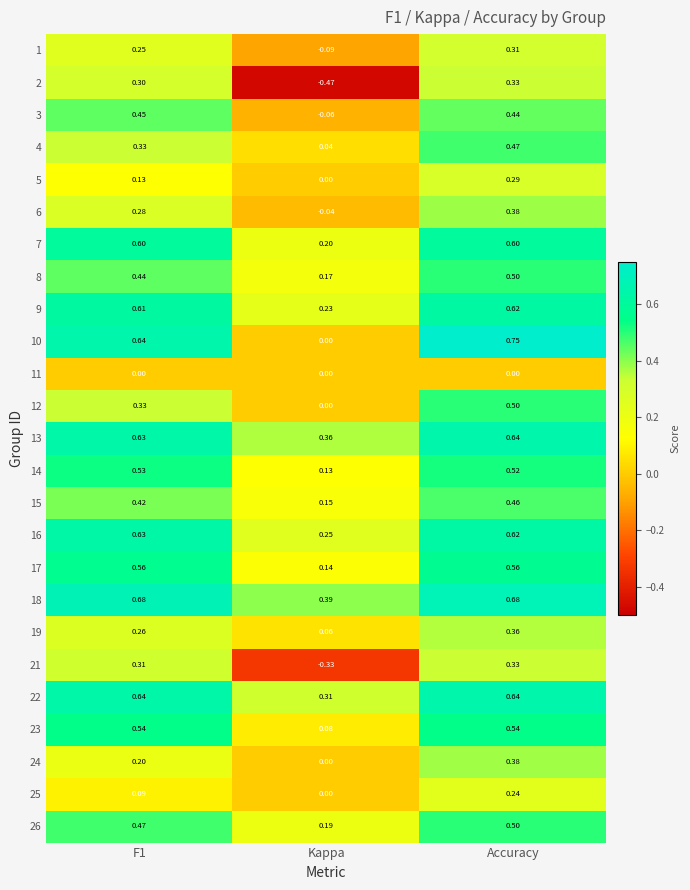

Which category has the lowest value across all series?

Kappa